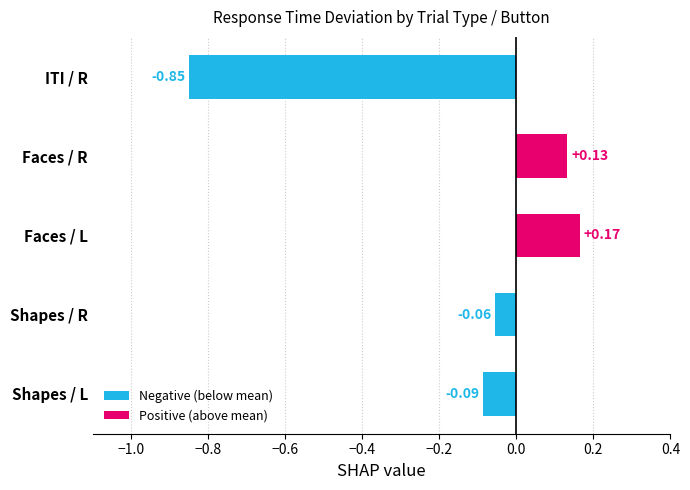

What is the difference between the second highest and minimum values?

1.0